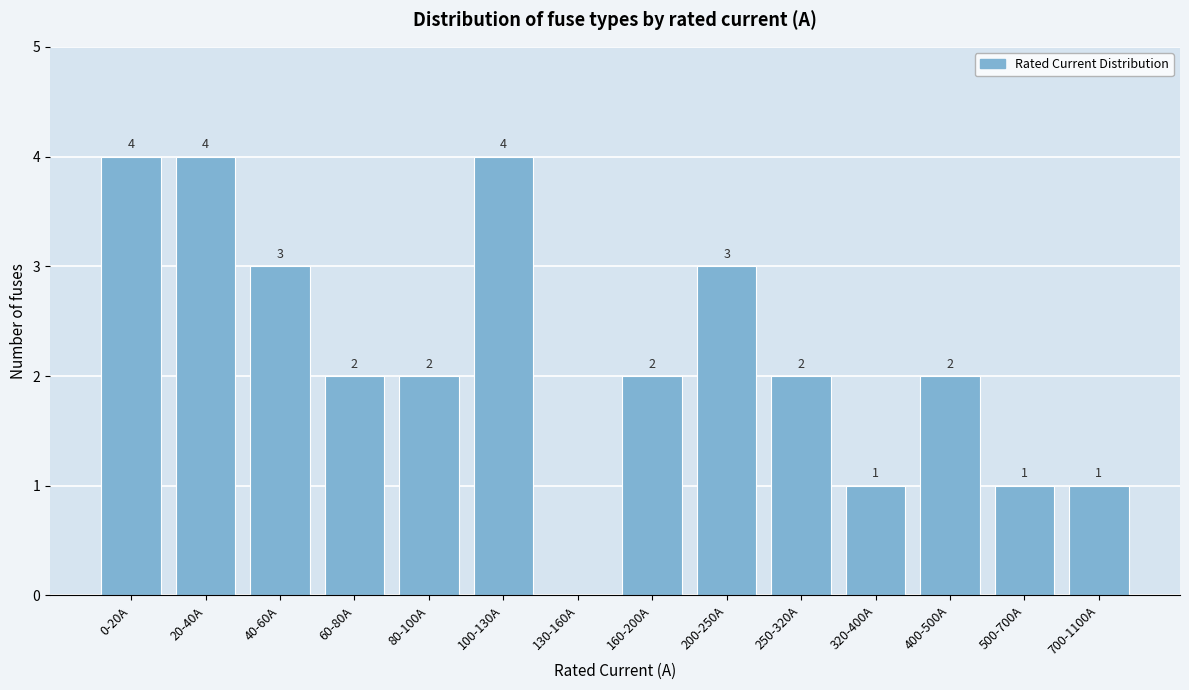

Reading left to right, transcribe all the data shown in this chart.

0-20A=4	20-40A=4	40-60A=3	60-80A=2	80-100A=2	100-130A=4	130-160A=0	160-200A=2	200-250A=3	250-320A=2	320-400A=1	400-500A=2	500-700A=1	700-1100A=1